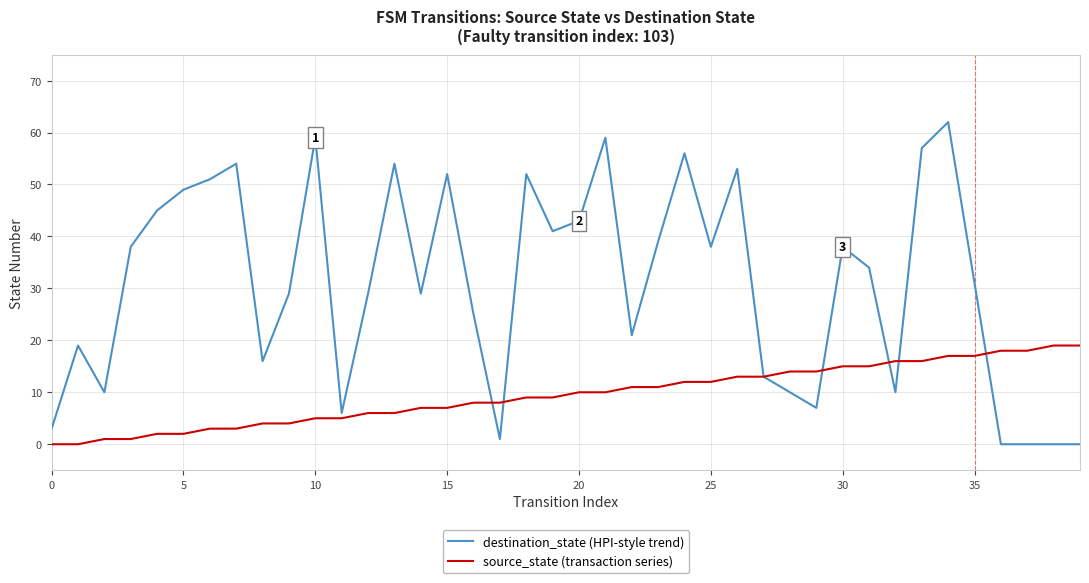

What is the greatest value displayed?

62